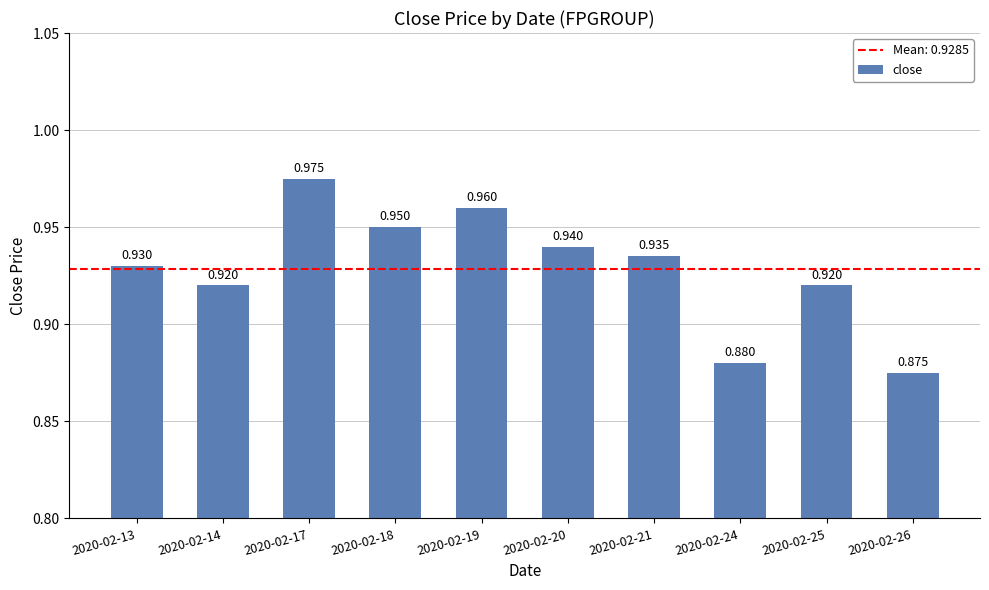

What is the minimum value shown in the chart?

0.9